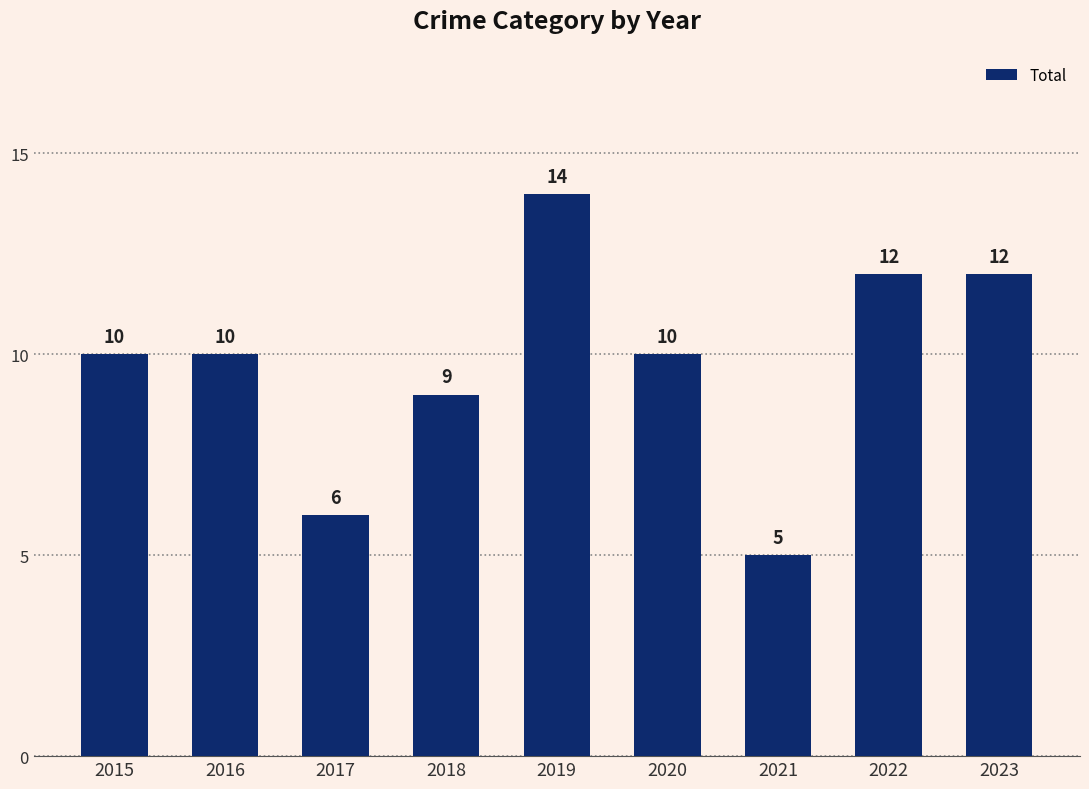

Reading left to right, what are all the values shown in this chart?

10	10	6	9	14	10	5	12	12